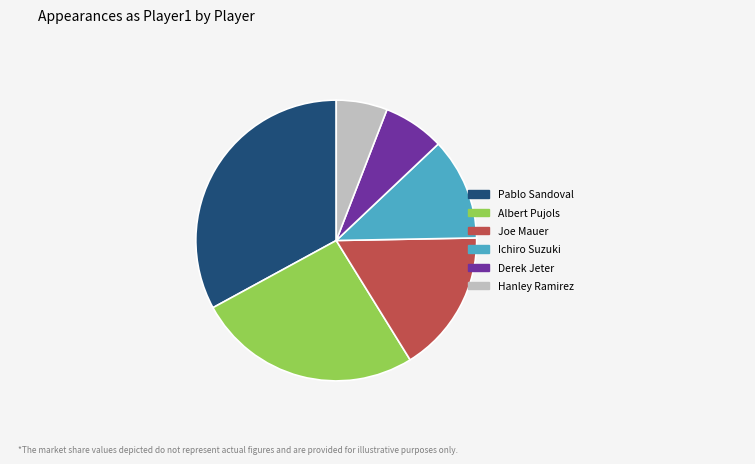

What is the ratio of the value at Hanley Ramirez to the value at Ichiro Suzuki?

0.5